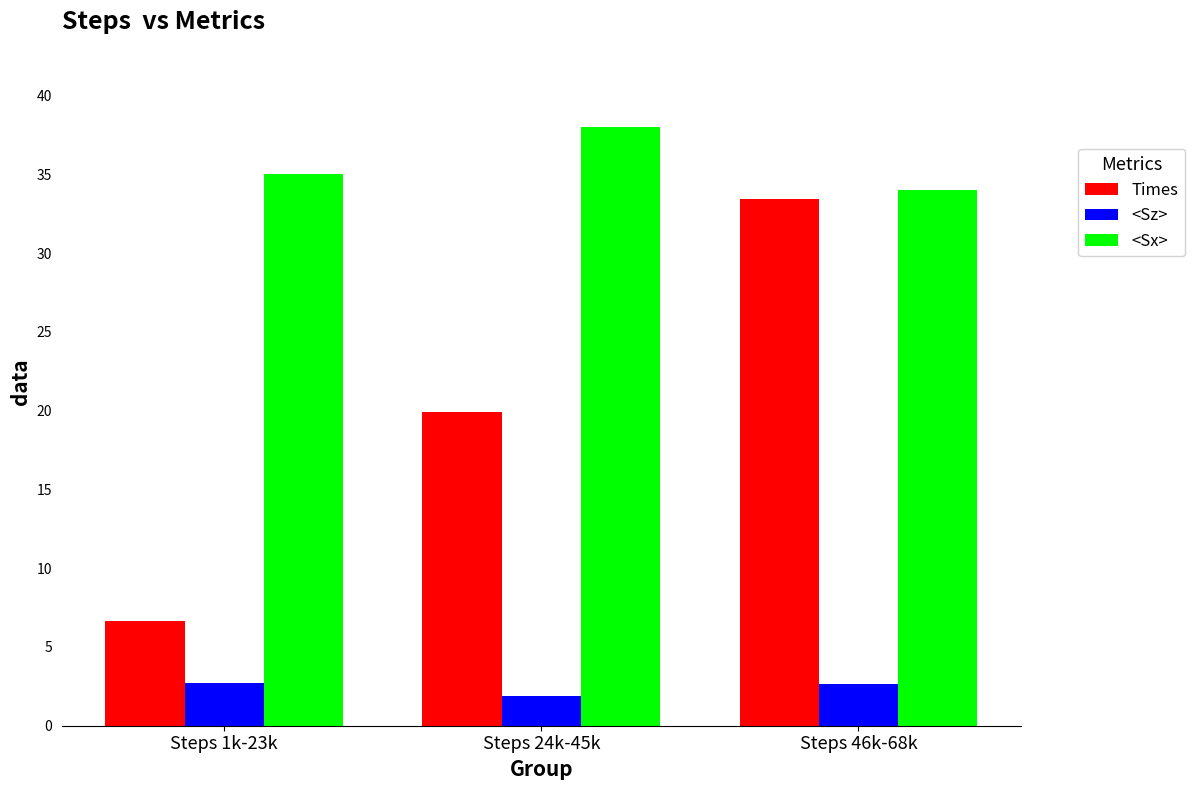

Are the bars horizontal?

No